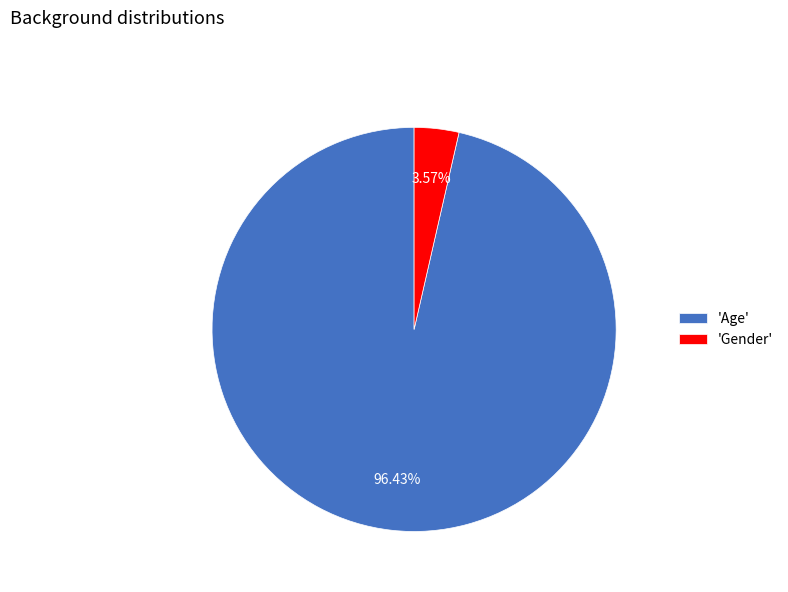

Does 'Gender' represent more than half of the total?

No